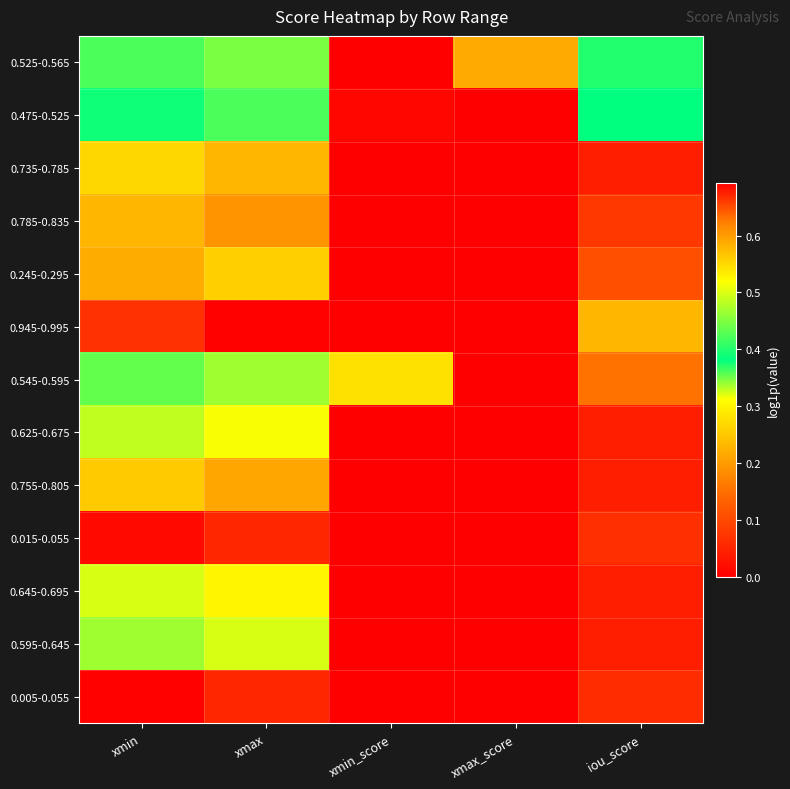

Which series changed the most between xmin and xmax_score?

0.945-0.995